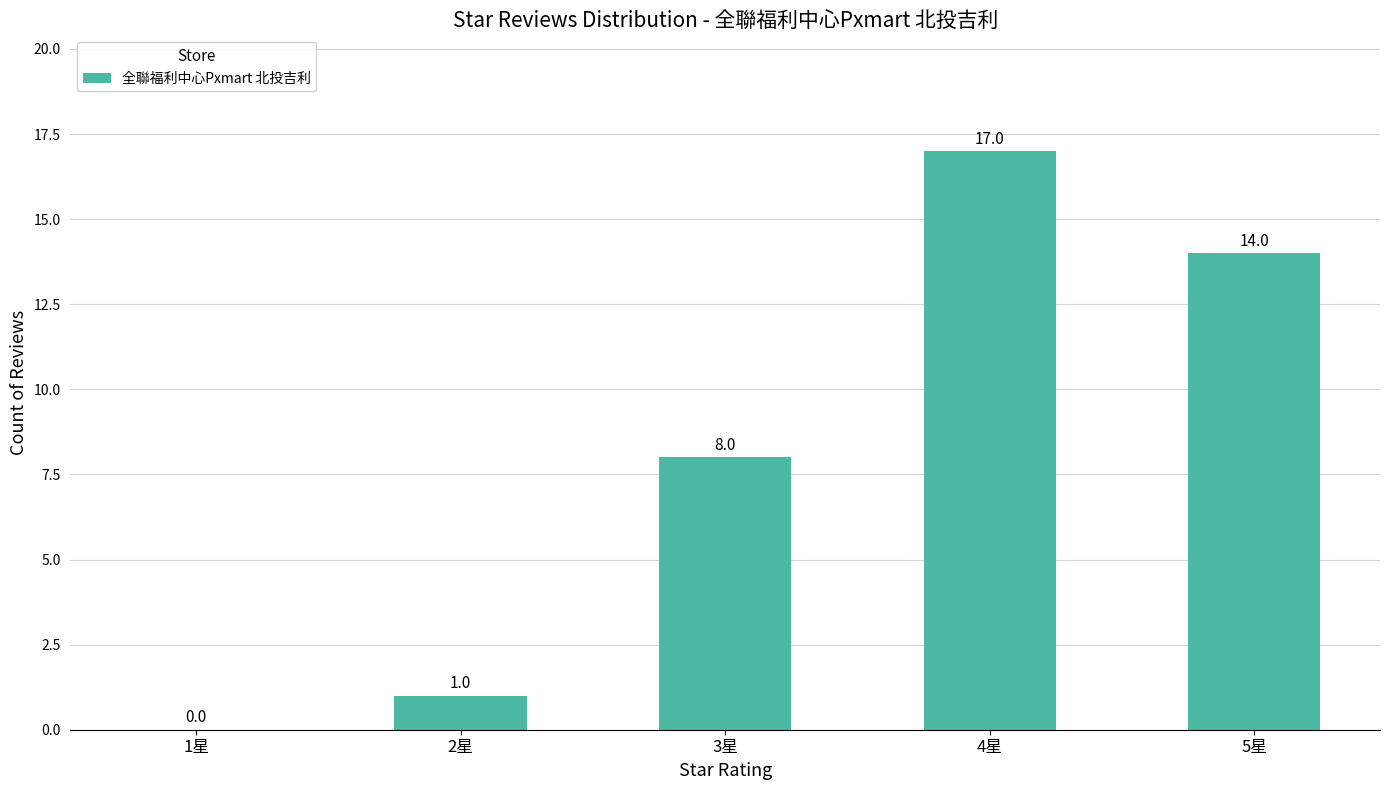

At which category does the chart reach its peak across all series?

4星